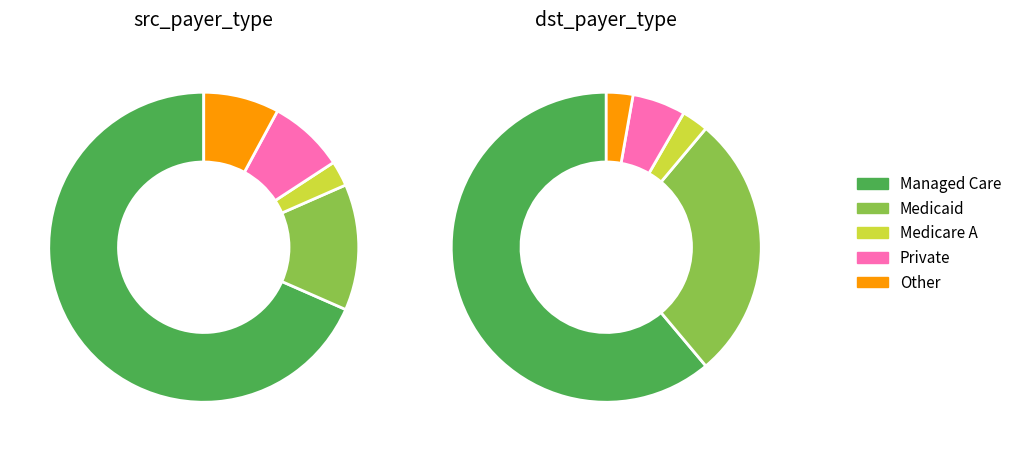

Is the sum of Private and Medicaid greater than half?

No